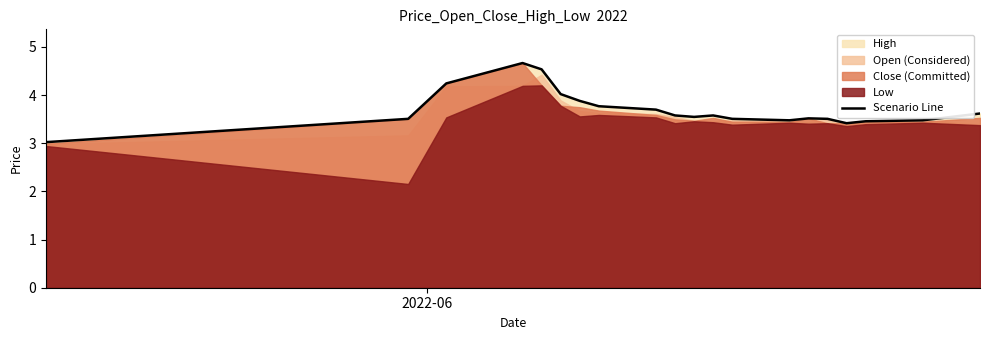

What is the sum of all values?

74.0